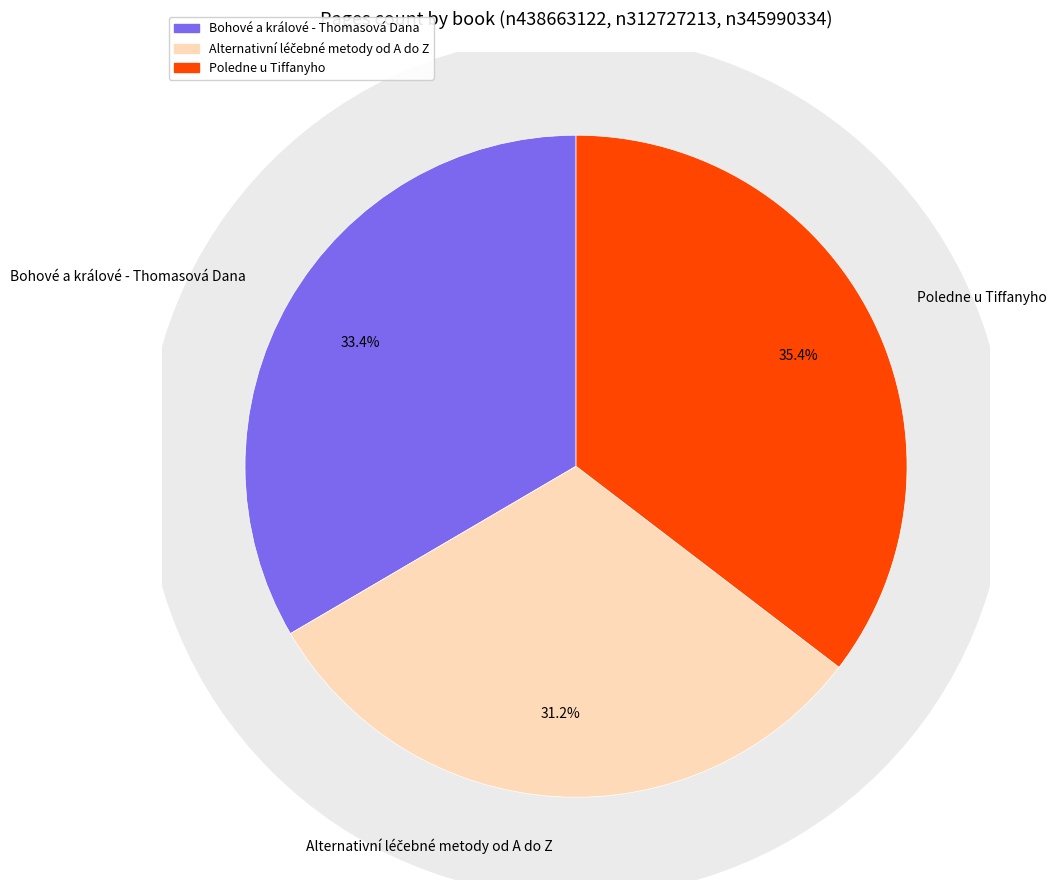

Do Alternativní léčebné metody od A do Z and Poledne u Tiffanyho together represent more than half of the pie?

Yes